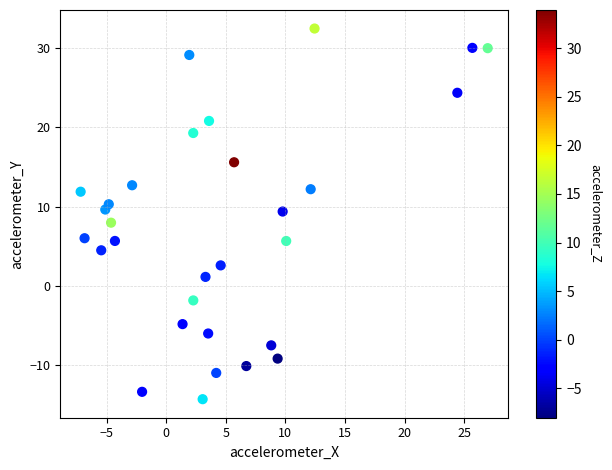

What is the range of Y values (max minus min)?

46.7